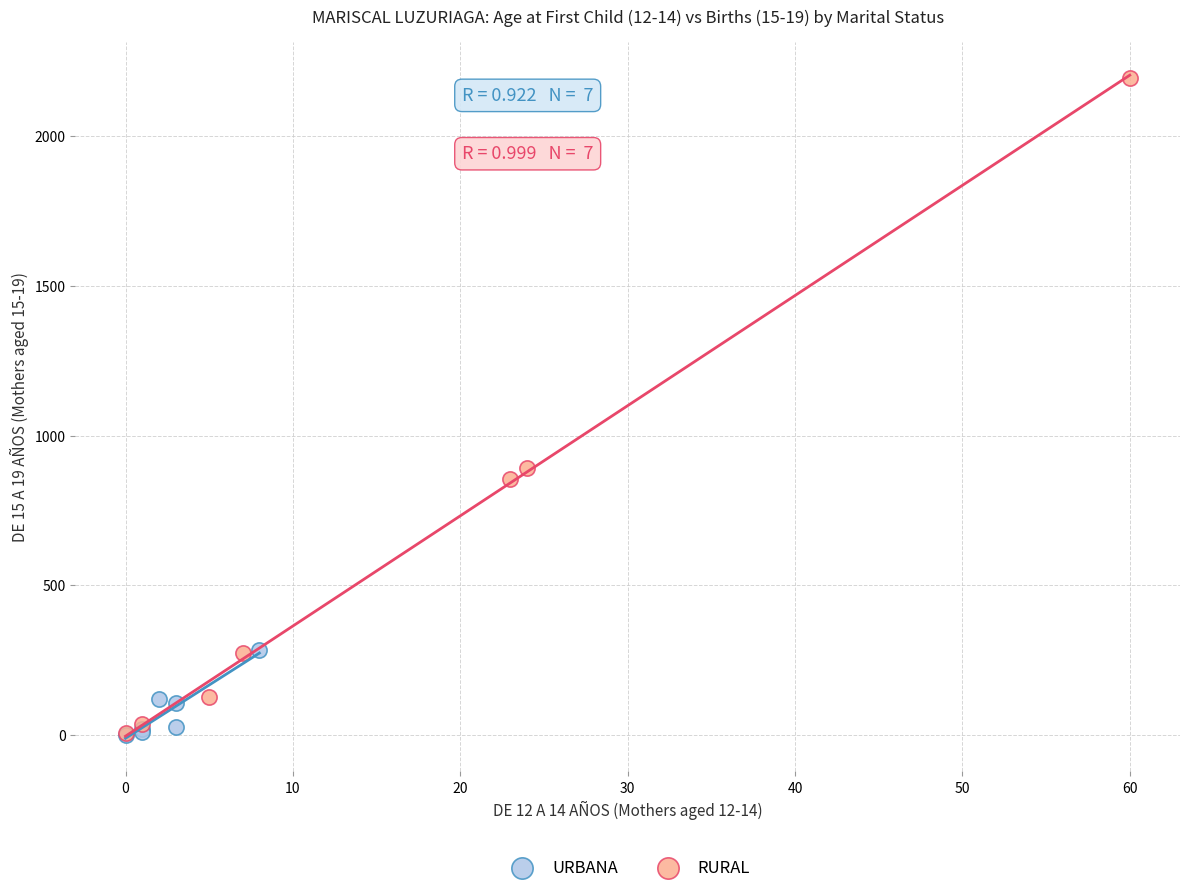

Which series has the largest Y range (max minus min)?

RURAL